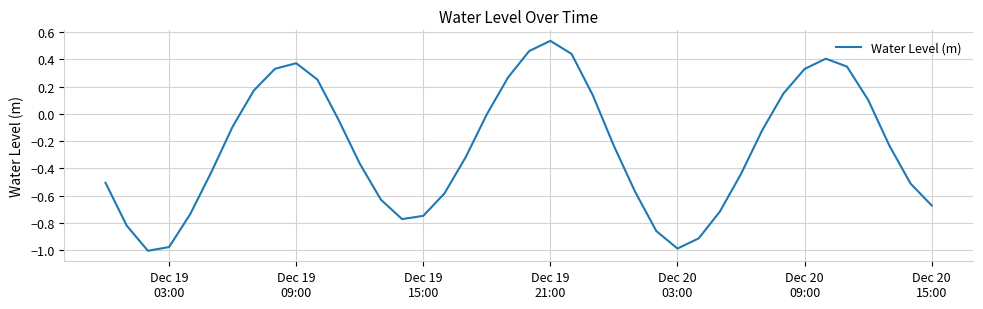

What is the difference between the maximum and minimum values?

1.5